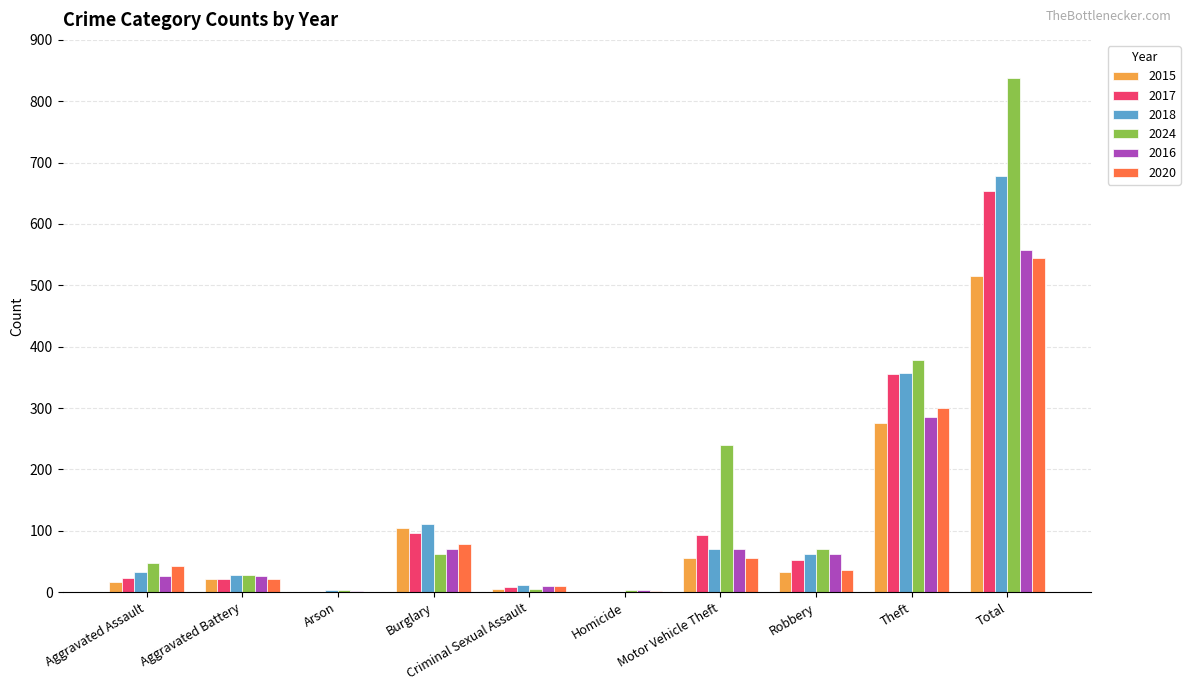

Are the bars horizontal?

No